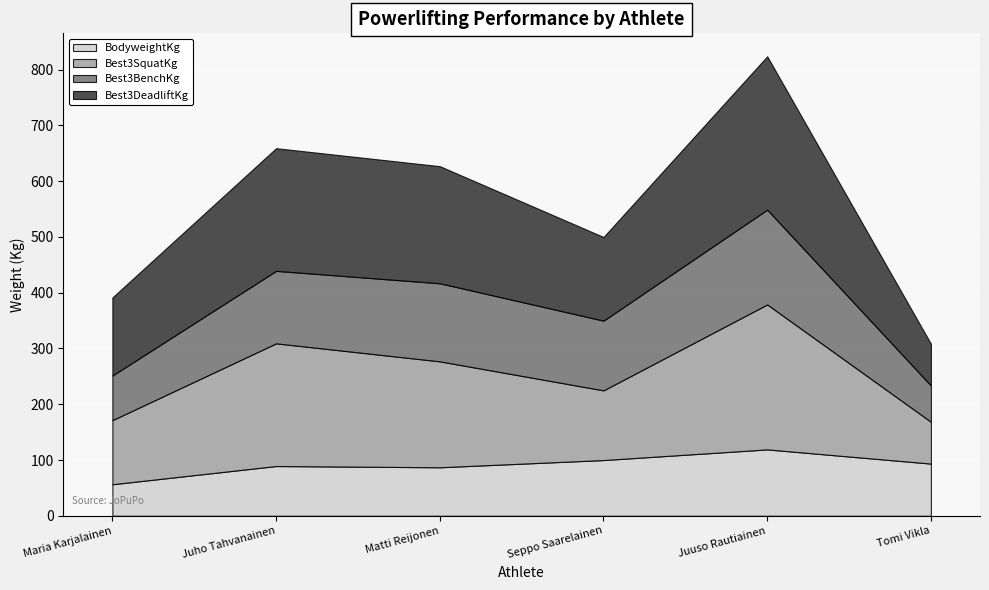

True or false: Best3DeadliftKg has more than 2 interior local peaks.

False